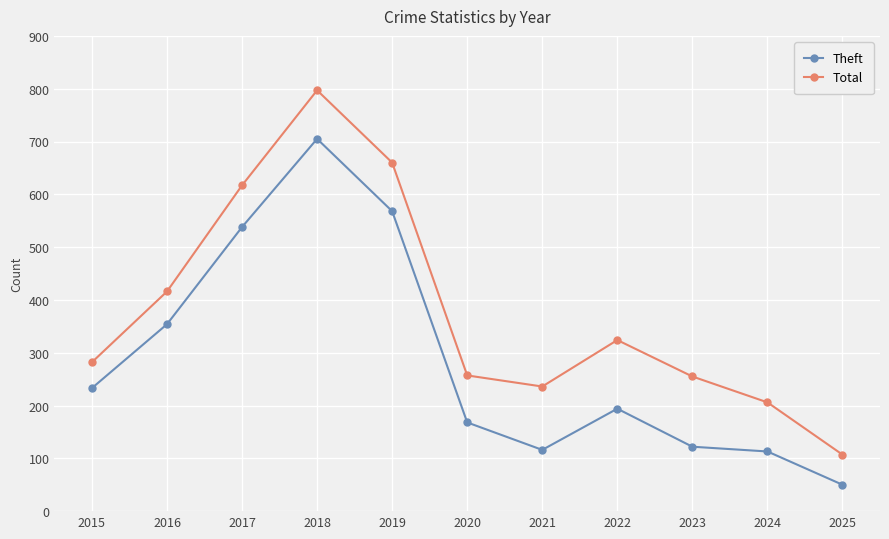

Does the chart have visible grid lines?

Yes